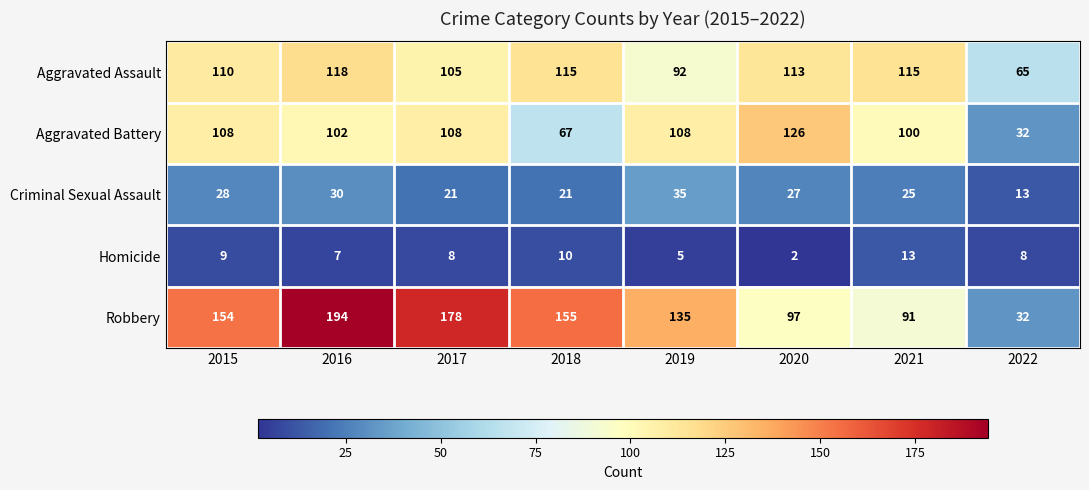

At 2021, list the series in order from largest to smallest.

Aggravated Assault, Aggravated Battery, Robbery, Criminal Sexual Assault, Homicide